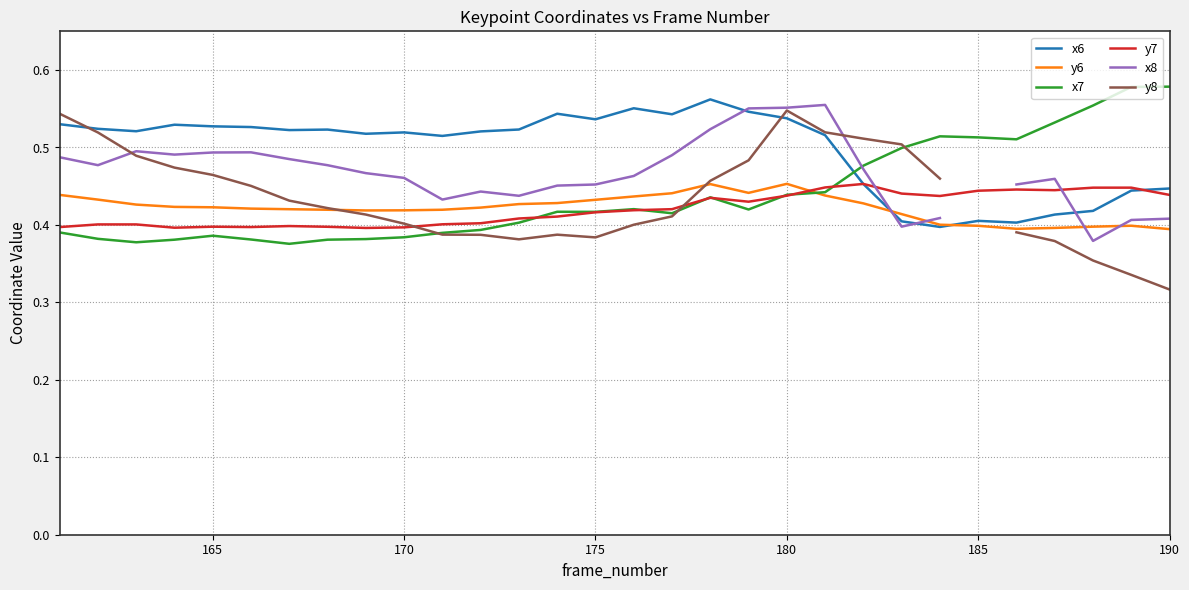

What are all the series names shown in the legend?

x6, y6, x7, y7, x8, y8